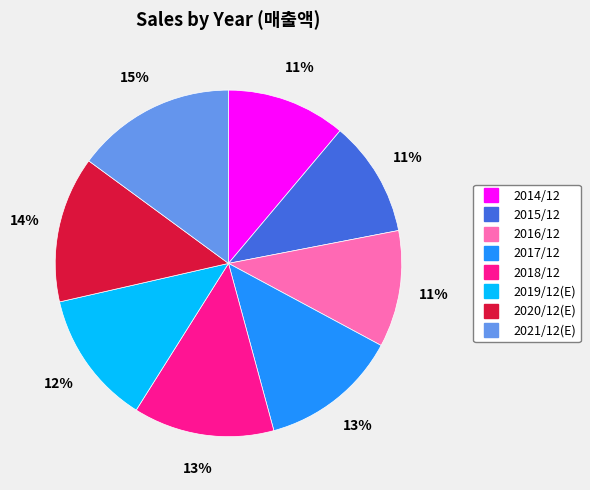

To the nearest percent, what is the average slice percentage?

12%